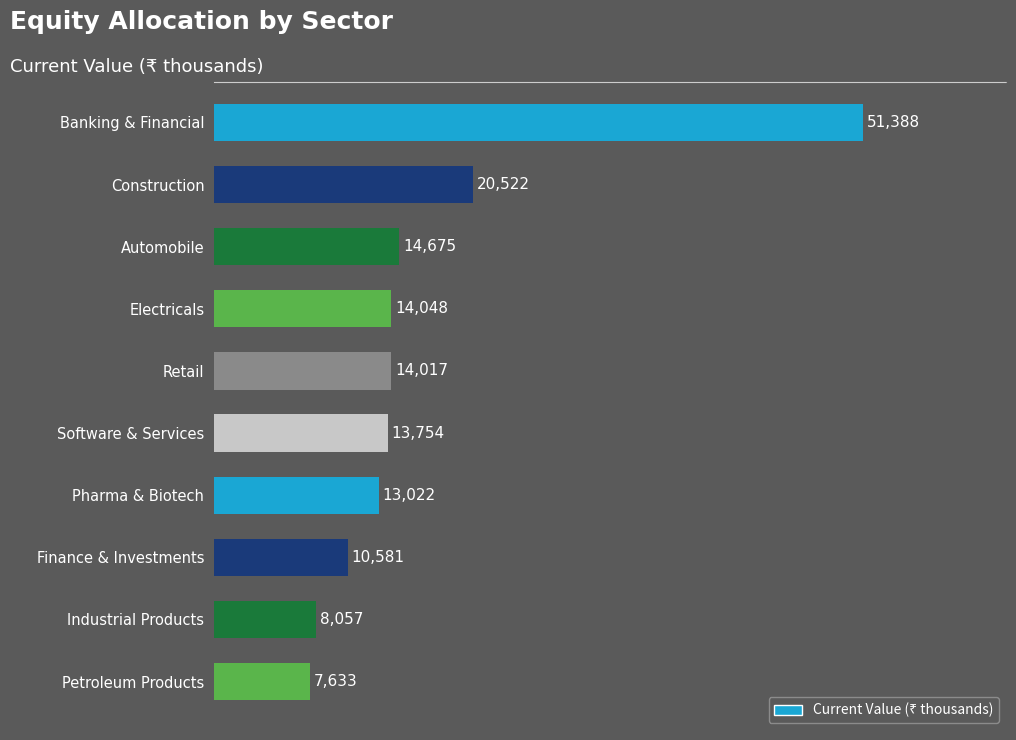

The value at Automobile is 14675. True or false?

True